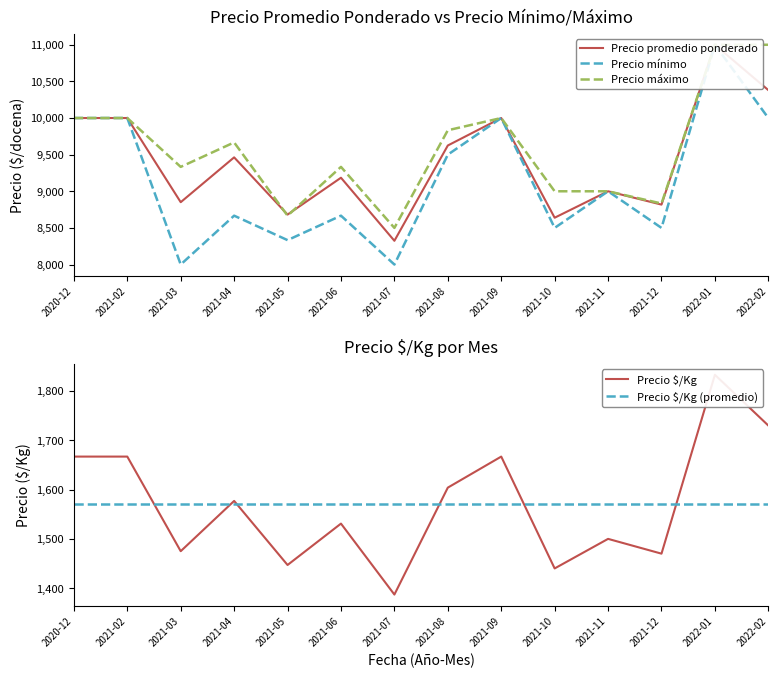

Reading left to right, extract all data points from this chart.

Precio promedio ponderado: 2020-12=10000	2021-02=10000	2021-03=8851	2021-04=9463	2021-05=8682	2021-06=9185	2021-07=8324	2021-08=9625	2021-09=10000	2021-10=8639	2021-11=9000	2021-12=8818	2022-01=11000	2022-02=10381
Precio minimo: 2020-12=10000	2021-02=10000	2021-03=8000	2021-04=8667	2021-05=8333	2021-06=8667	2021-07=8000	2021-08=9500	2021-09=10000	2021-10=8500	2021-11=9000	2021-12=8500	2022-01=11000	2022-02=10000
Precio maximo: 2020-12=10000	2021-02=10000	2021-03=9333	2021-04=9667	2021-05=8667	2021-06=9333	2021-07=8500	2021-08=9833	2021-09=10000	2021-10=9000	2021-11=9000	2021-12=8833	2022-01=11000	2022-02=11000
Precio $/Kg: 2020-12=1667	2021-02=1667	2021-03=1475	2021-04=1577	2021-05=1447	2021-06=1531	2021-07=1387	2021-08=1604	2021-09=1667	2021-10=1440	2021-11=1500	2021-12=1470	2022-01=1833	2022-02=1730